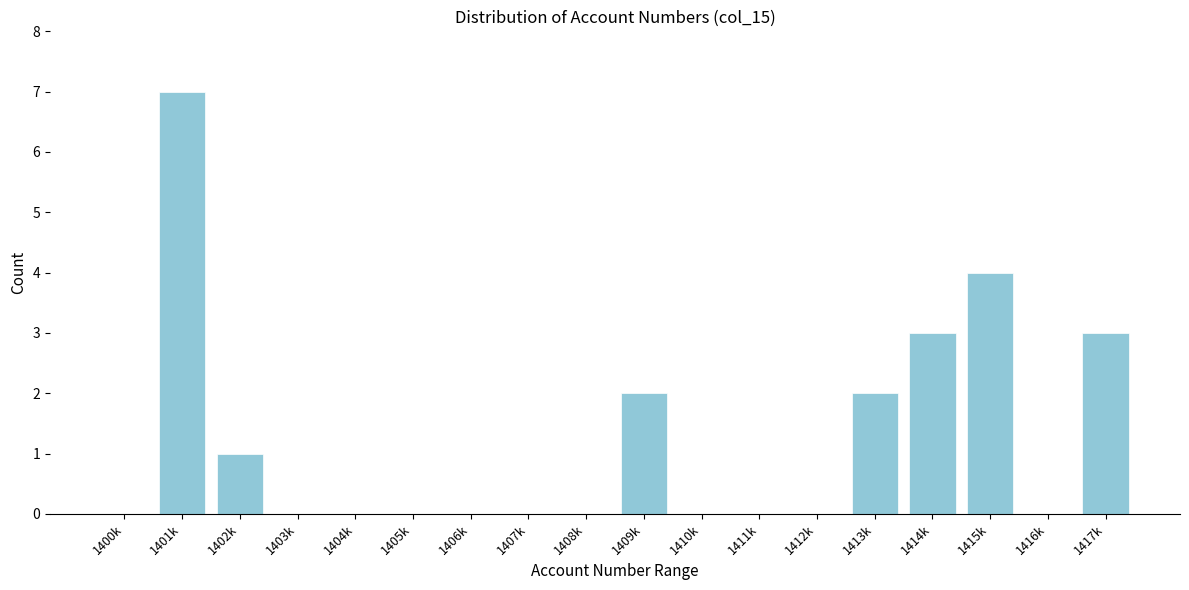

Reading left to right, extract all data points from this chart.

1400k=0	1401k=7	1402k=1	1403k=0	1404k=0	1405k=0	1406k=0	1407k=0	1408k=0	1409k=2	1410k=0	1411k=0	1412k=0	1413k=2	1414k=3	1415k=4	1416k=0	1417k=3